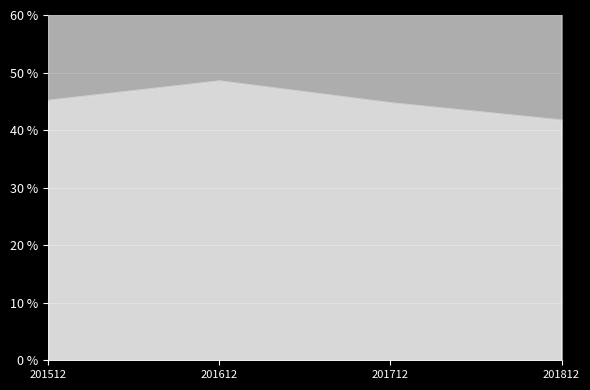

What is the difference between the highest and lowest values at 201712?

40.6